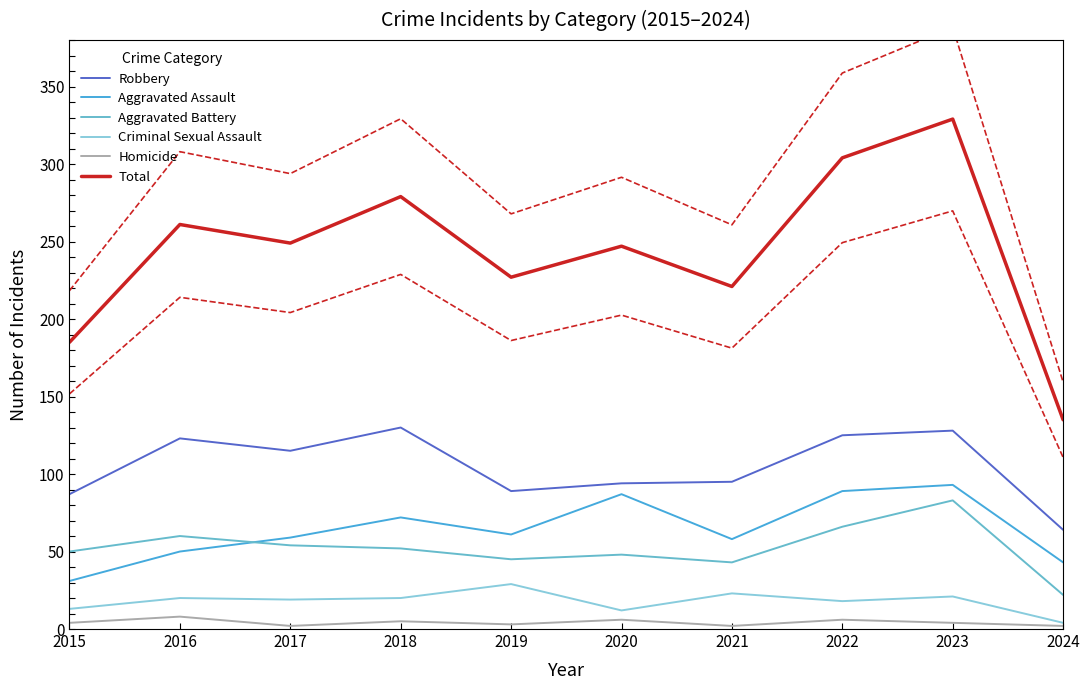

How many lines are shown in the chart?

6